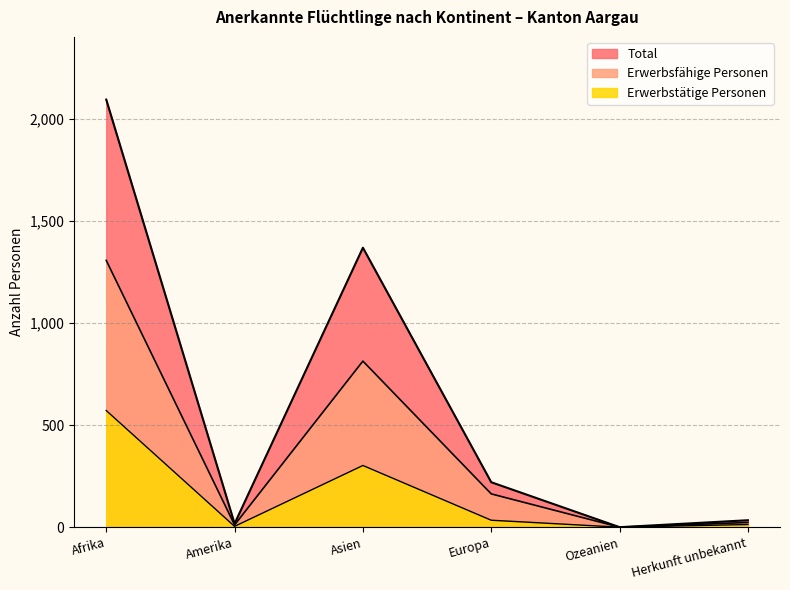

What is the label of the 2nd point from the left?

Amerika